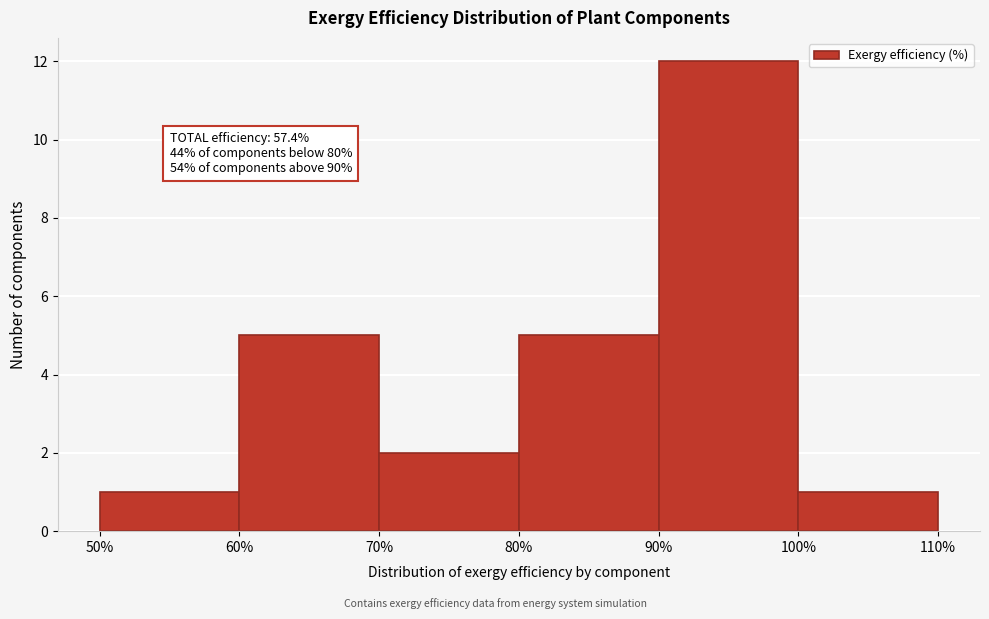

Which range on the x-axis has the tallest bar?

90% to 100%